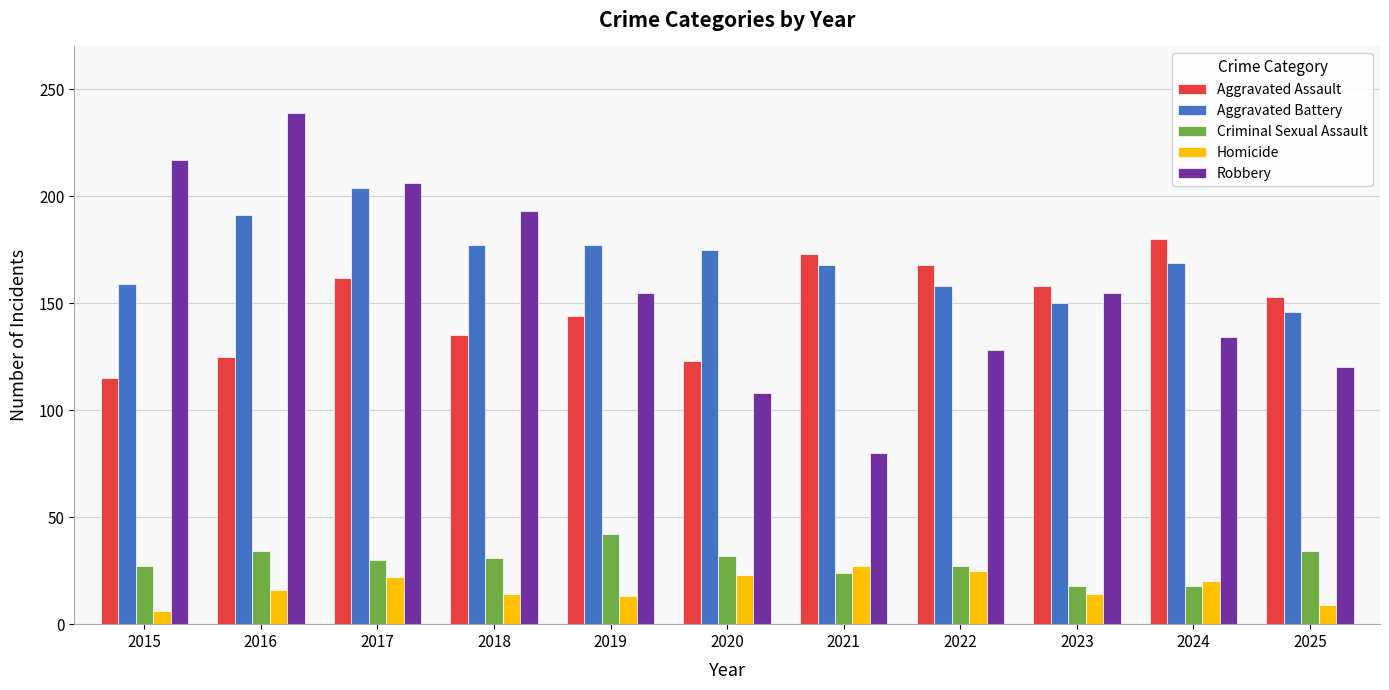

Count the number of categories in the chart.

11